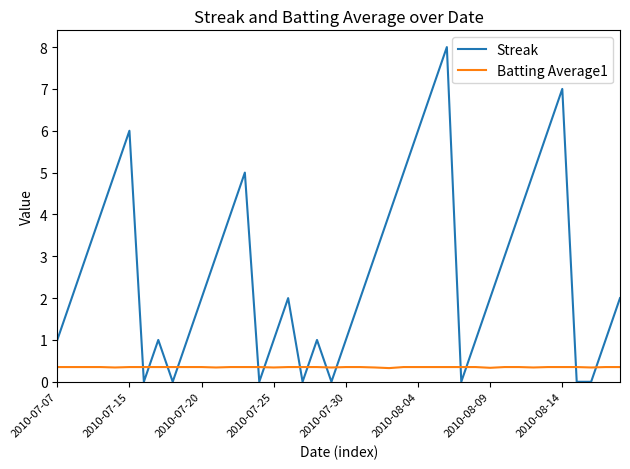

Which series has the largest total across all categories?

Streak